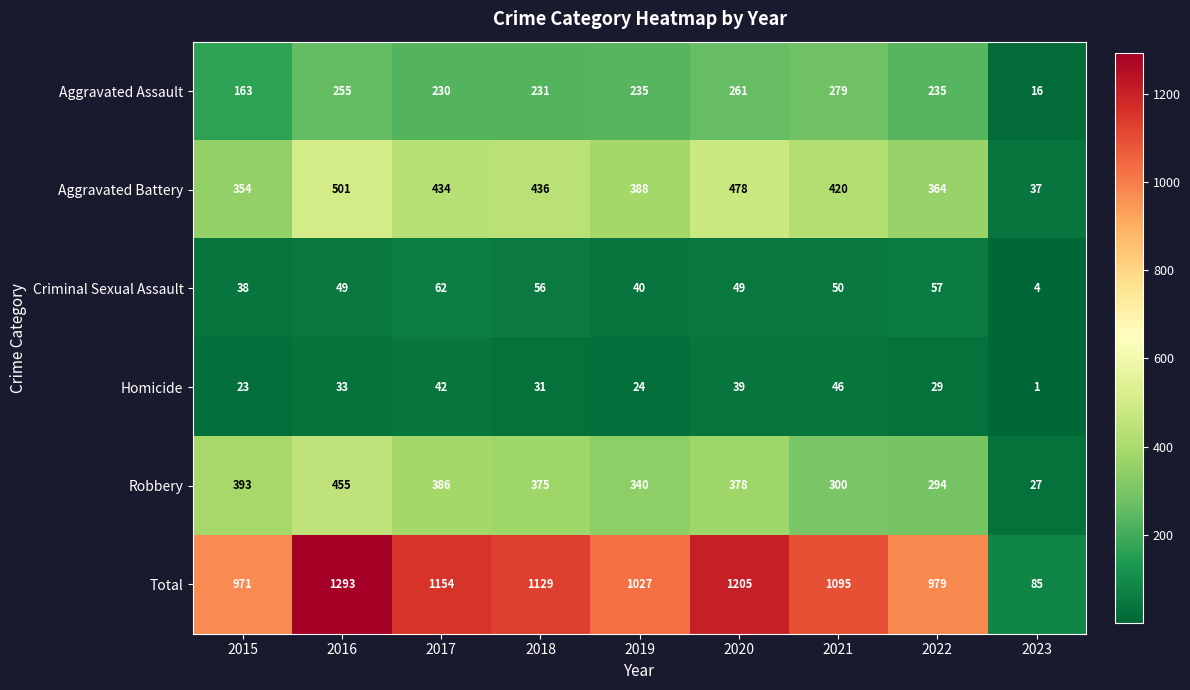

Which series has the largest total across all categories?

Total